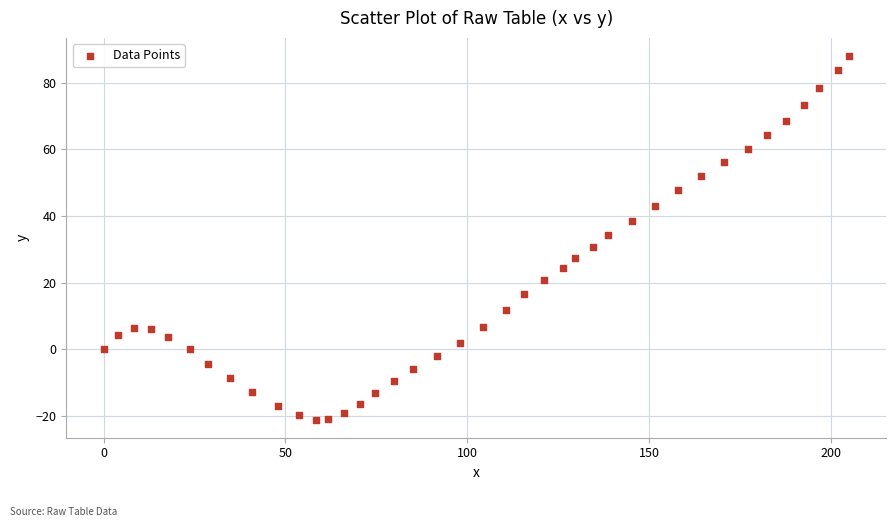

What is the range of X values (max minus min)?

204.9